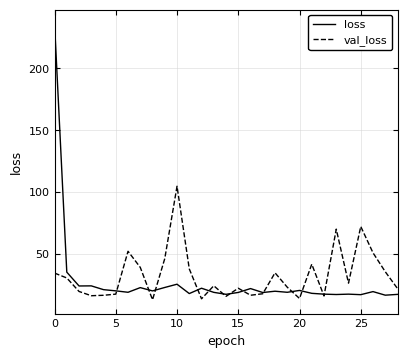

Which series has the largest range (max minus min)?

loss